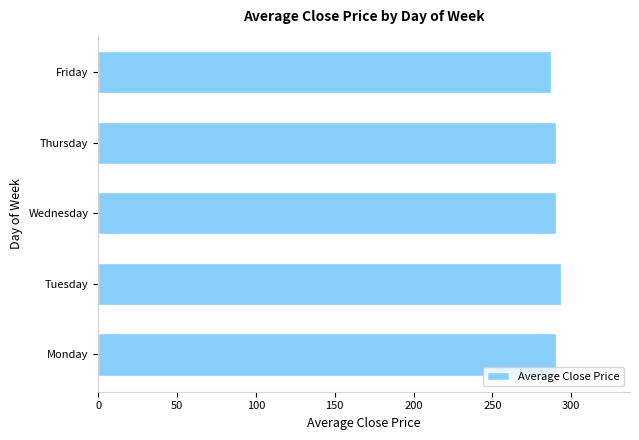

What is the sum of the values at Friday and Wednesday?

577.5